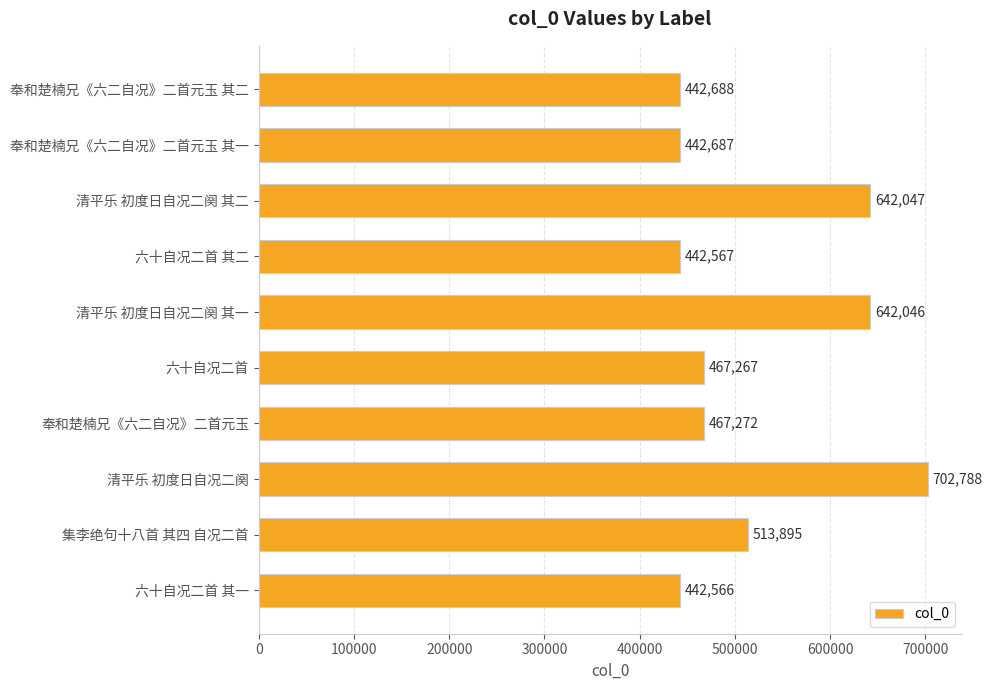

How many data points does each series have?

10